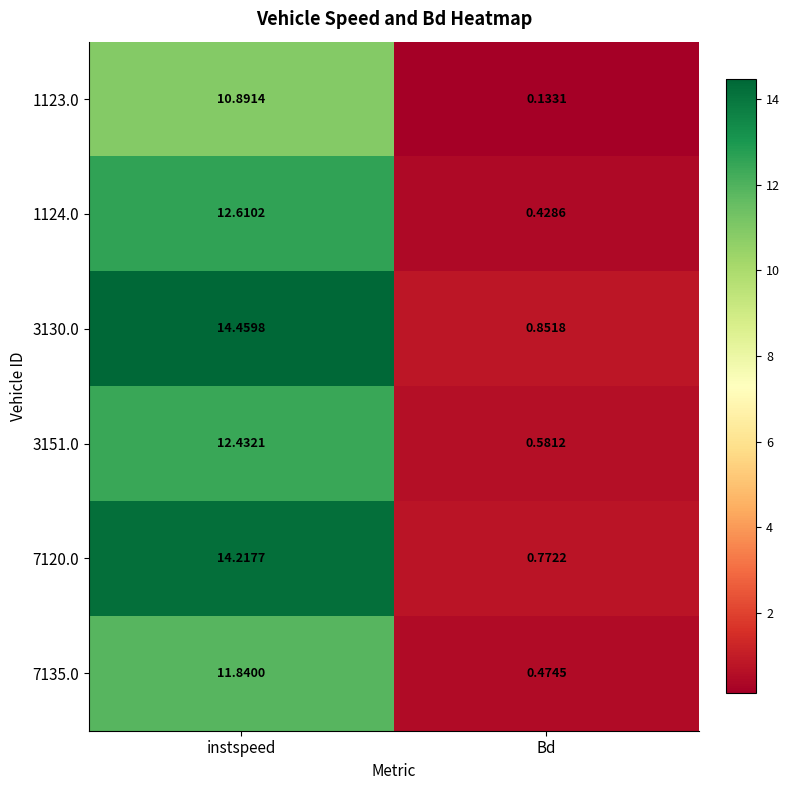

Rank the categories by 7120.0 value from lowest to highest.

Bd, instspeed